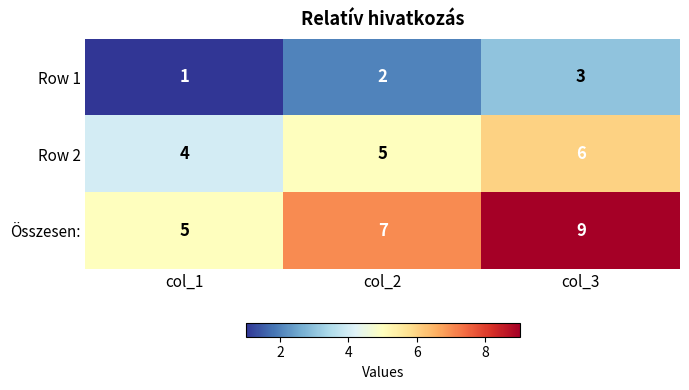

Which series changed the most between col_1 and col_3?

Összesen: